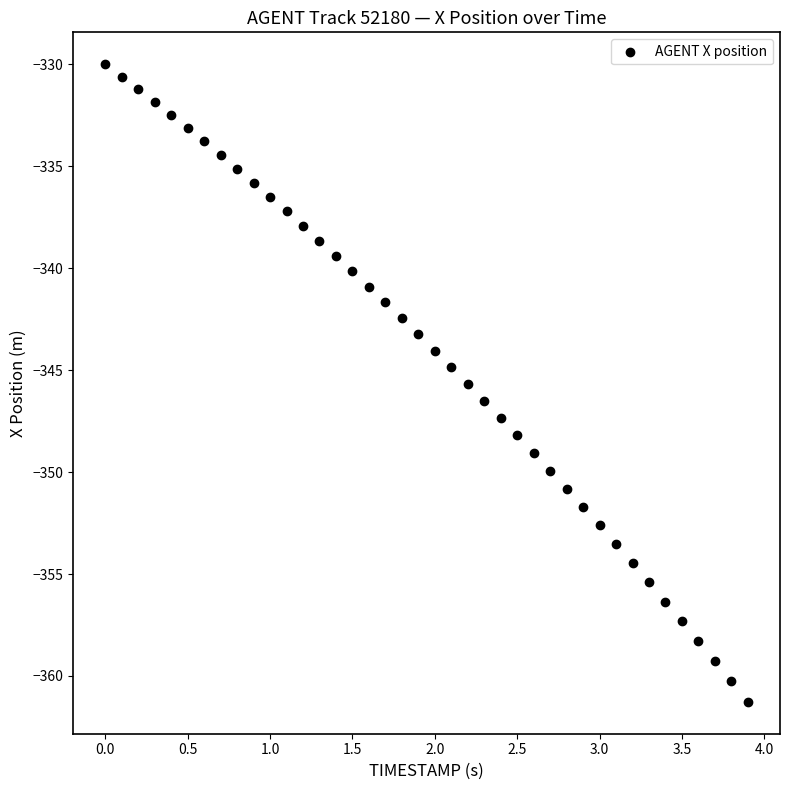

What is the range of Y values (max minus min)?

31.3